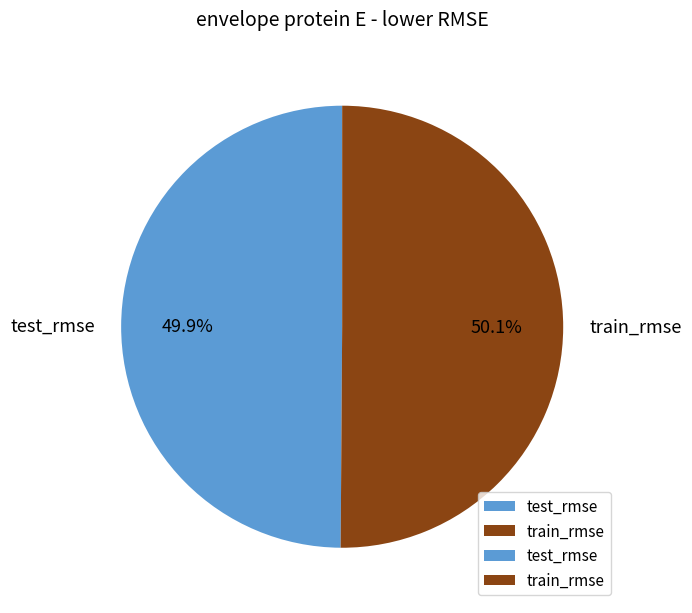

Is it true that test_rmse is 61% of the pie?

False